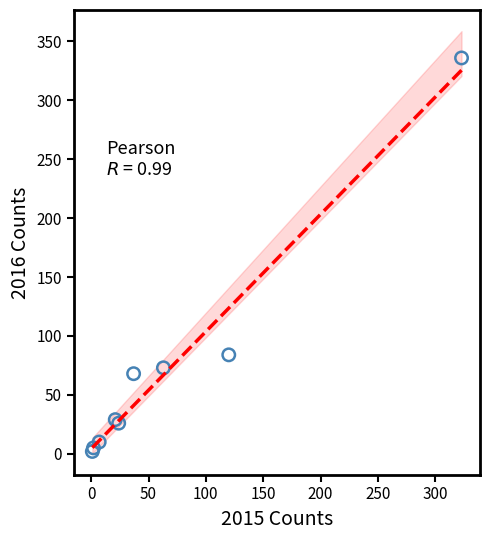

What Y value in the scatter plot is closest to 169?

84